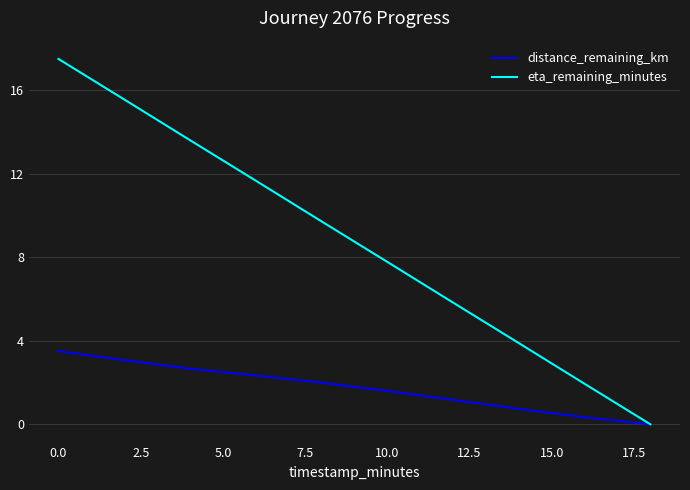

What is the greatest value displayed?

17.5